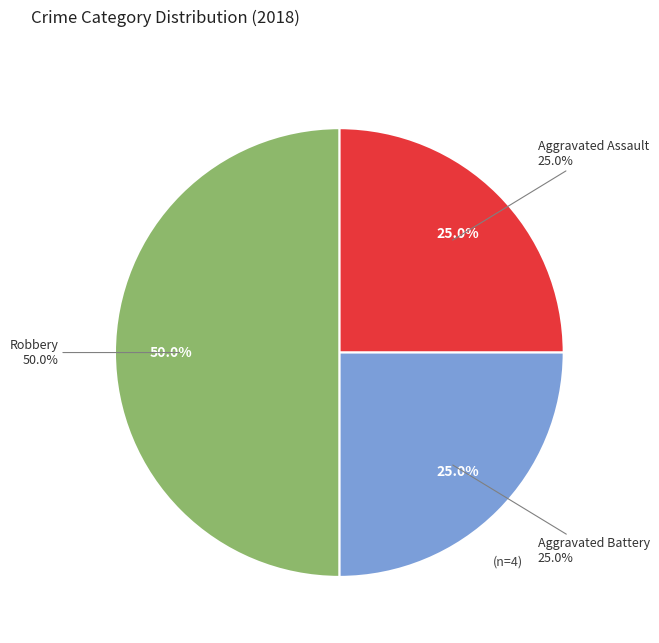

Is Aggravated Battery the majority of the pie?

No